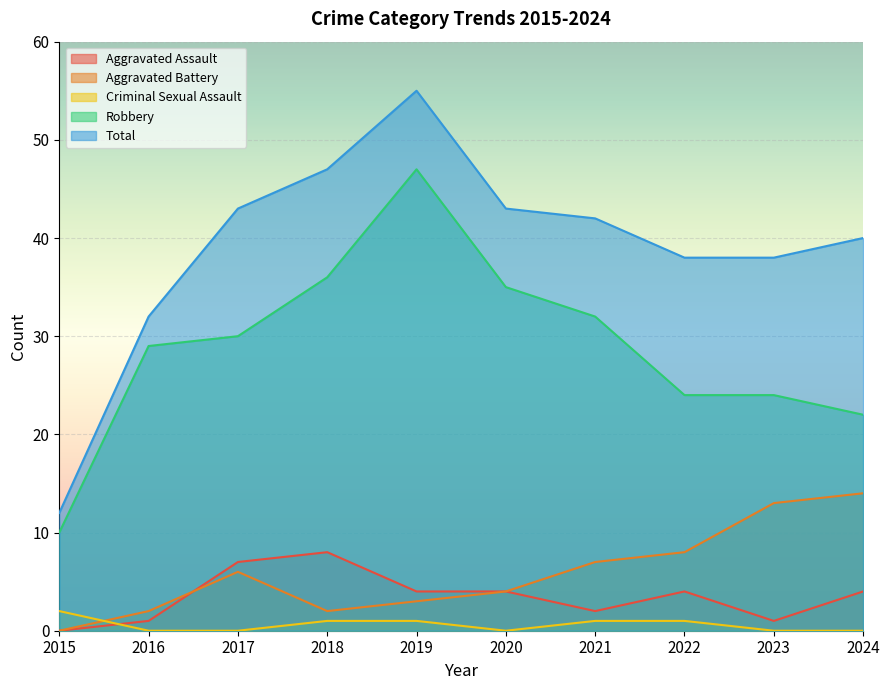

Reading left to right, extract all data points from this chart.

Aggravated Assault: 2015=0	2016=1	2017=7	2018=8	2019=4	2020=4	2021=2	2022=4	2023=1	2024=4
Aggravated Battery: 2015=0	2016=2	2017=6	2018=2	2019=3	2020=4	2021=7	2022=8	2023=13	2024=14
Criminal Sexual Assault: 2015=2	2016=0	2017=0	2018=1	2019=1	2020=0	2021=1	2022=1	2023=0	2024=0
Robbery: 2015=10	2016=29	2017=30	2018=36	2019=47	2020=35	2021=32	2022=24	2023=24	2024=22
Total: 2015=12	2016=32	2017=43	2018=47	2019=55	2020=43	2021=42	2022=38	2023=38	2024=40